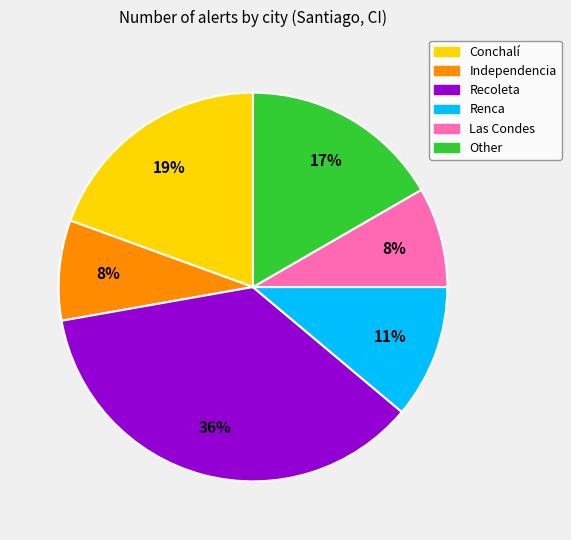

What is the largest slice in the pie chart?

Recoleta